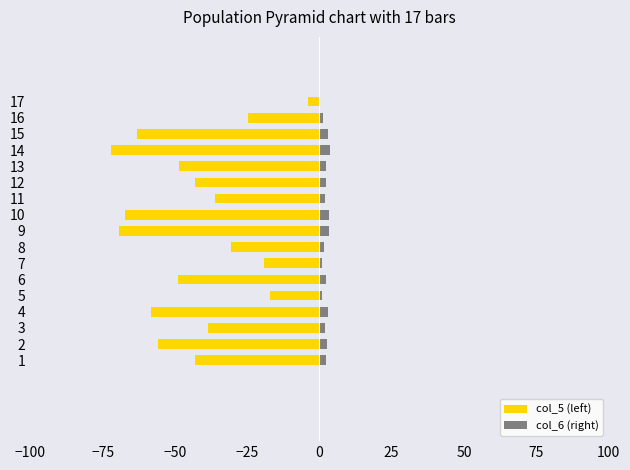

Is it true that col_5 (left) equals -37.7 at 14?

False